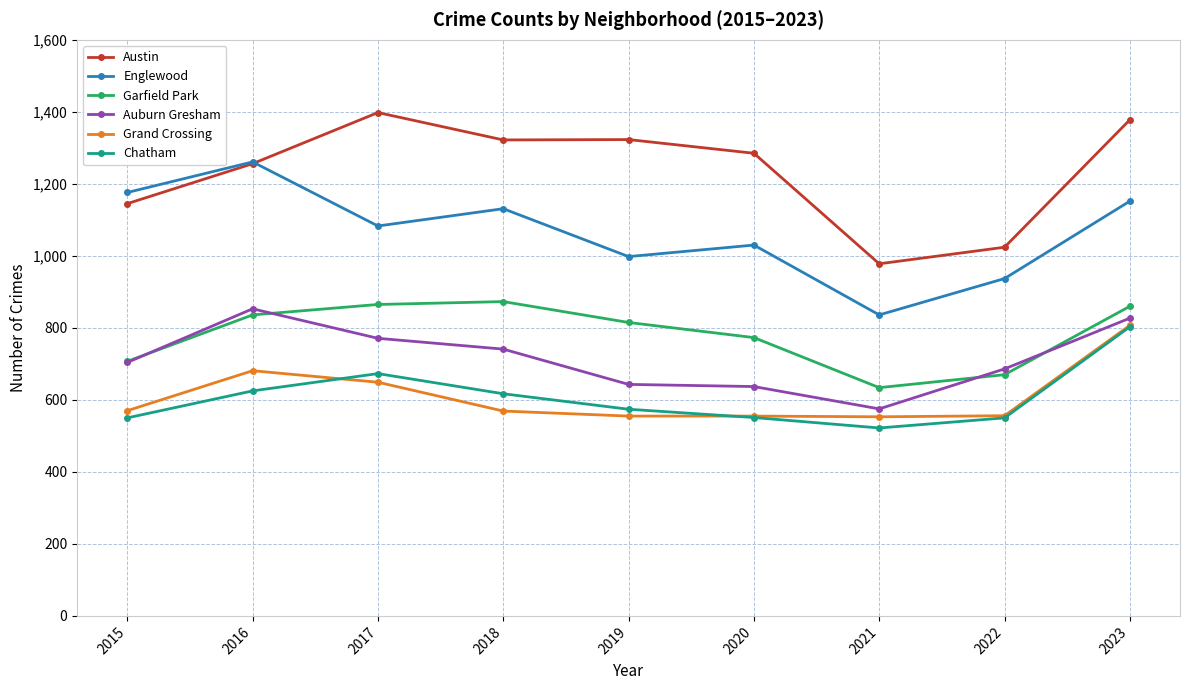

At which category does Austin reach its first local peak?

2017